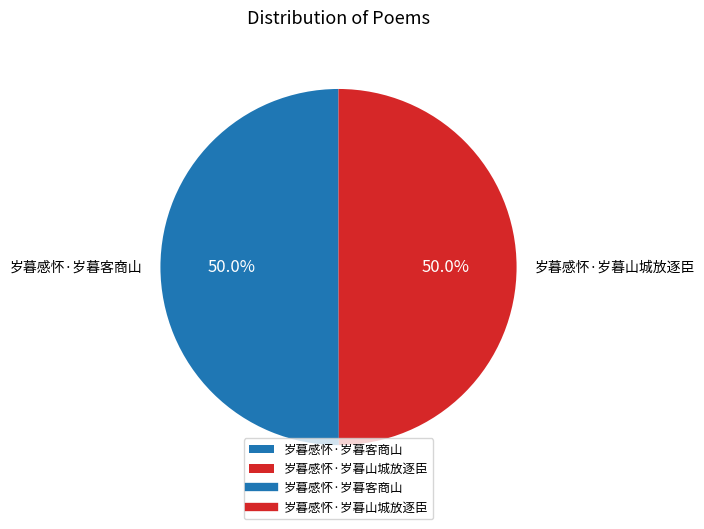

How much of the chart is everything except 岁暮感怀·岁暮客商山?

50.0%